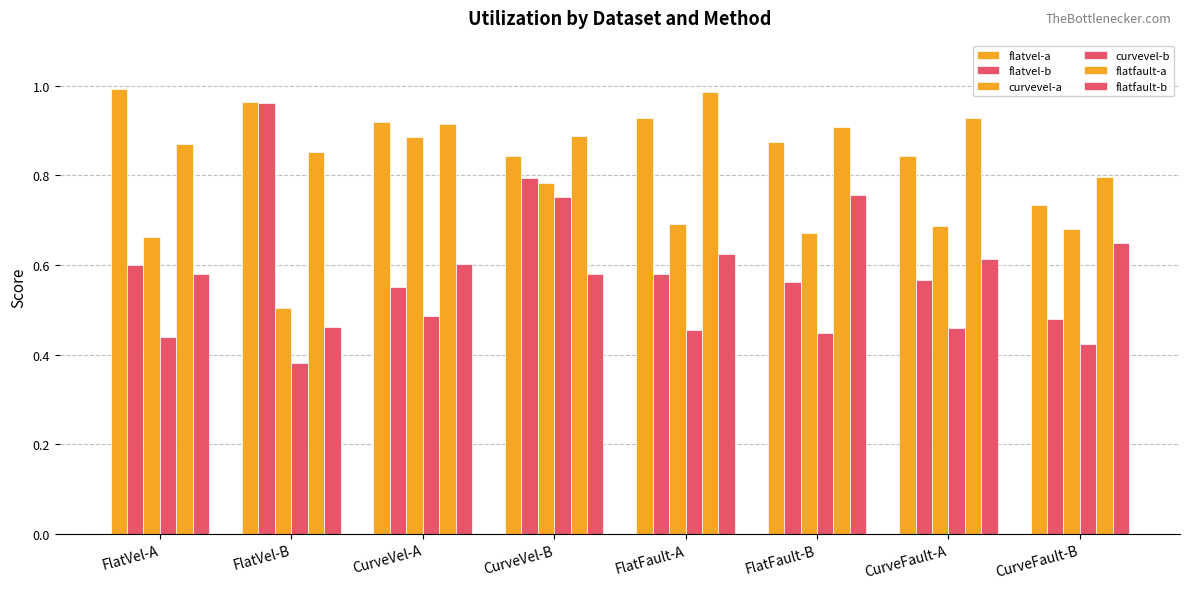

What is the difference between the maximum and minimum values in the curvevel-a series?

0.4